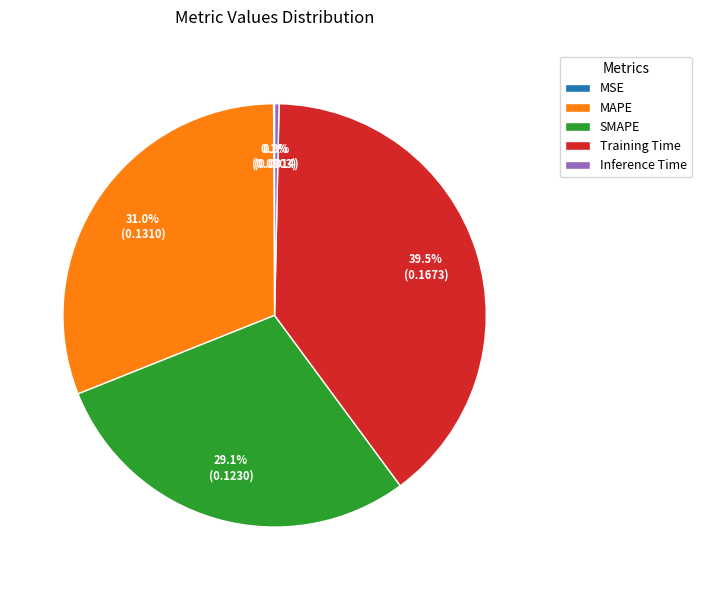

To the nearest percent, what is the difference between the largest and smallest slice percentages?

39%